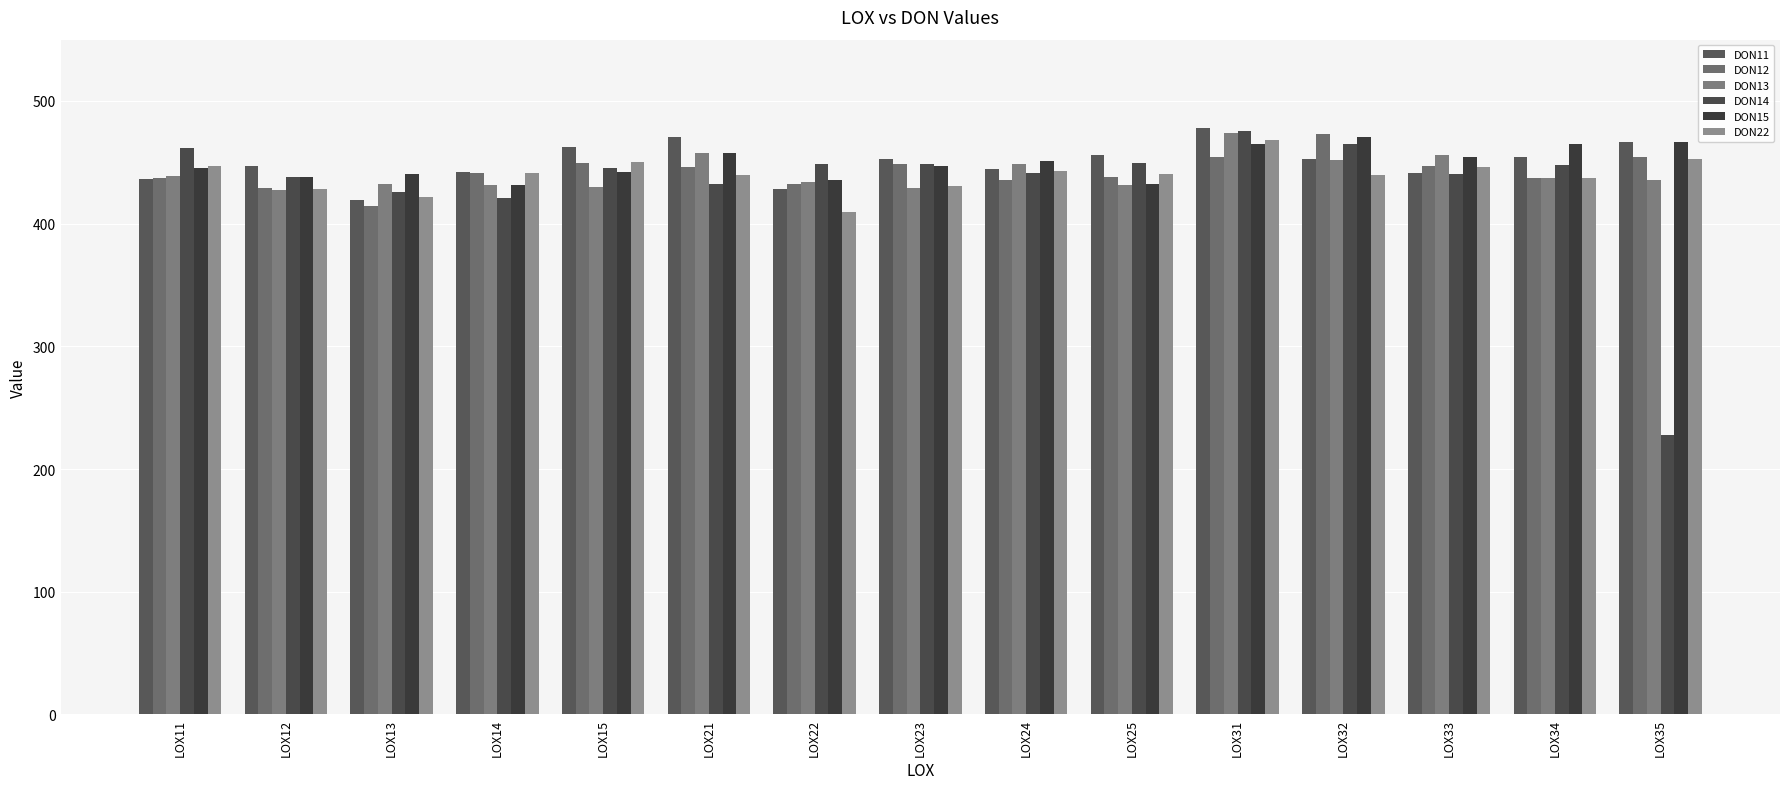

What is the difference between the second highest and second lowest values in the DON12 series?

25.1